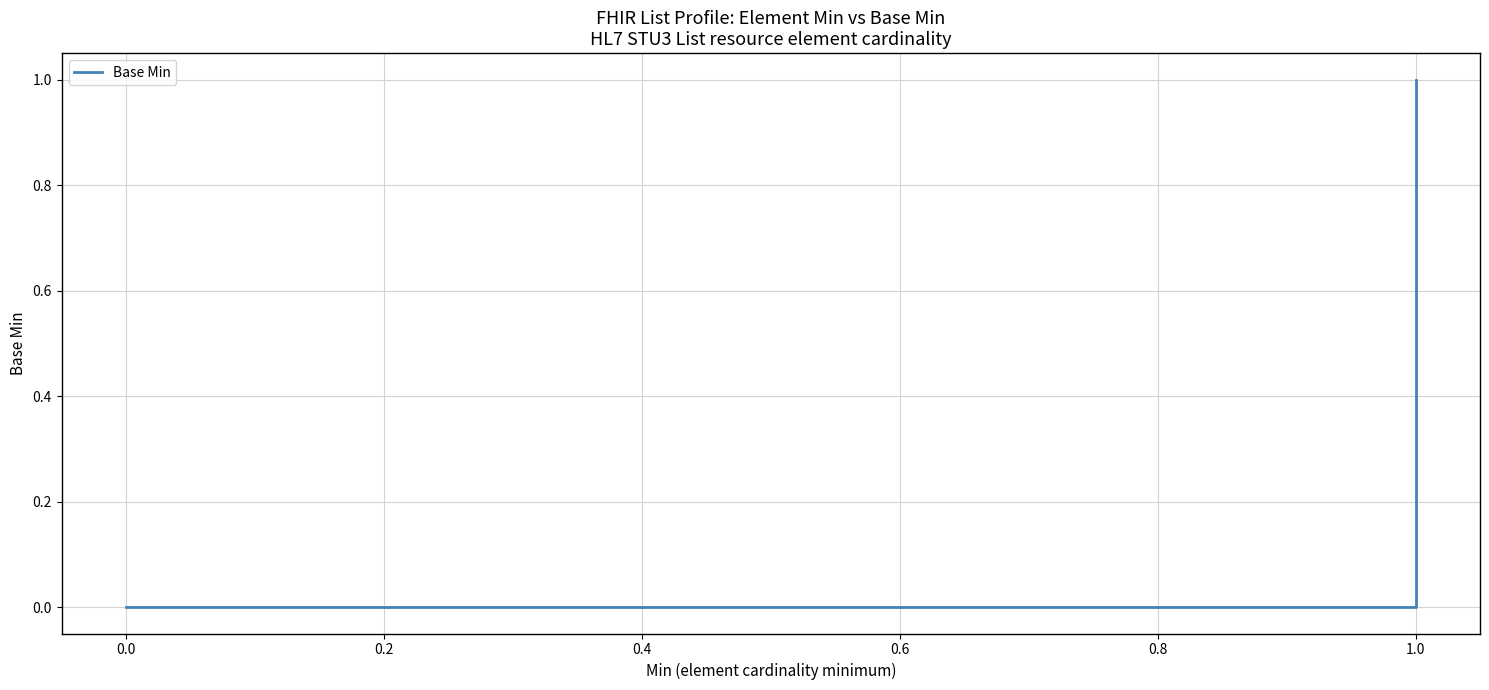

Reading left to right, list all the values displayed in this chart.

0	0	0	0	0	0	0	0	0	0	0	0	0	0	0	0	0	1	1